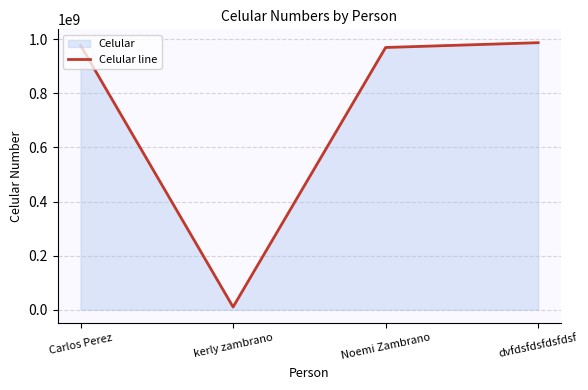

At which label is the value closest to 498671554?

Noemi Zambrano